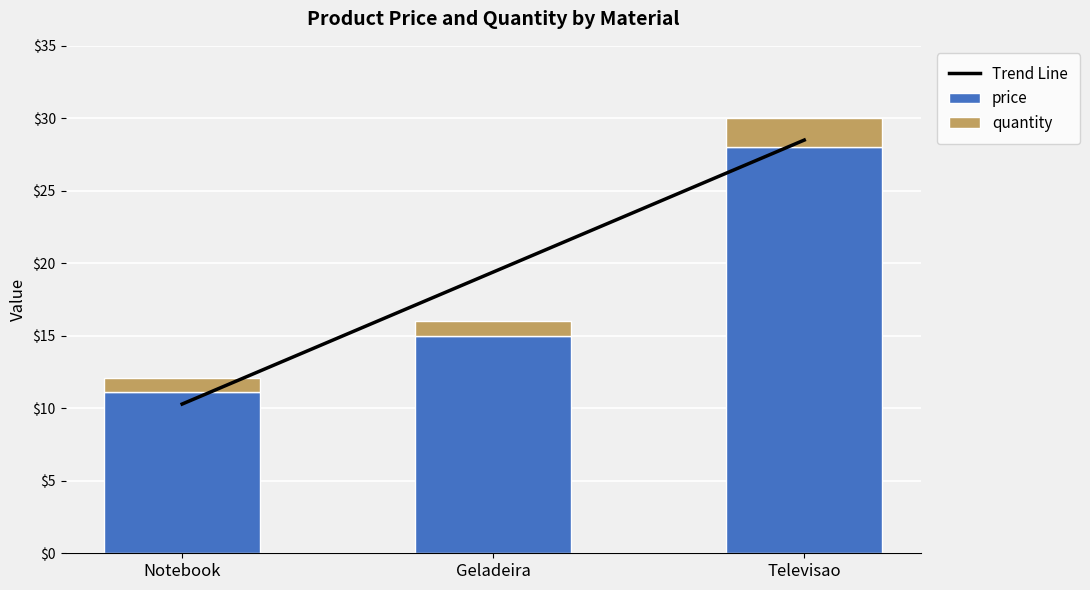

The value of price at Geladeira is 15.0. True or false?

True